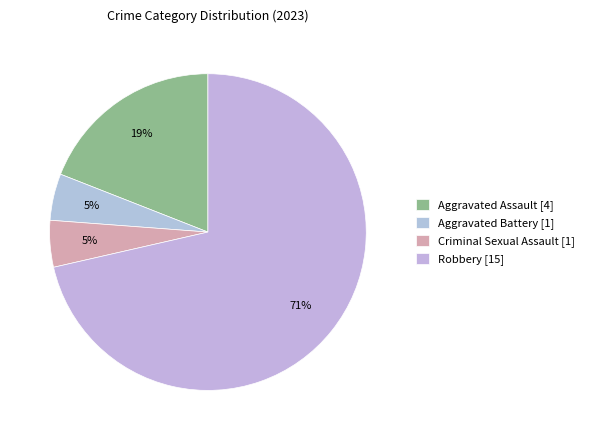

How many slices are in this pie chart?

4